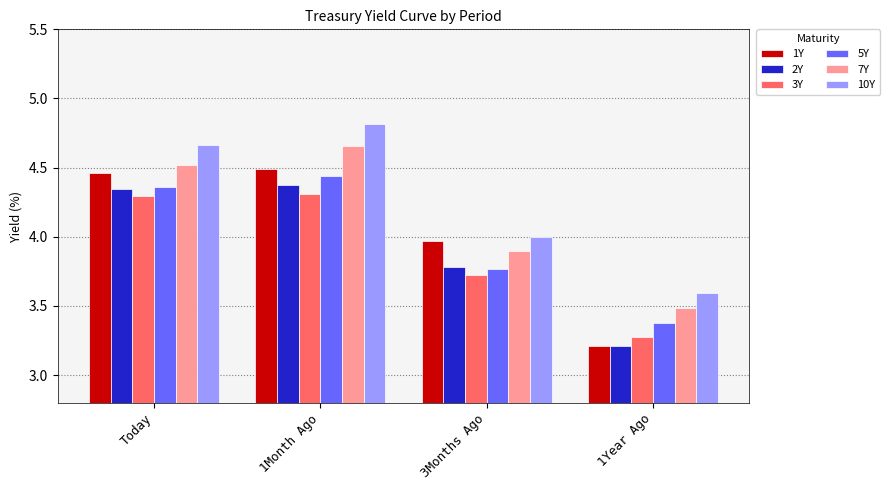

At which category is the sum across all series the highest?

1Month Ago